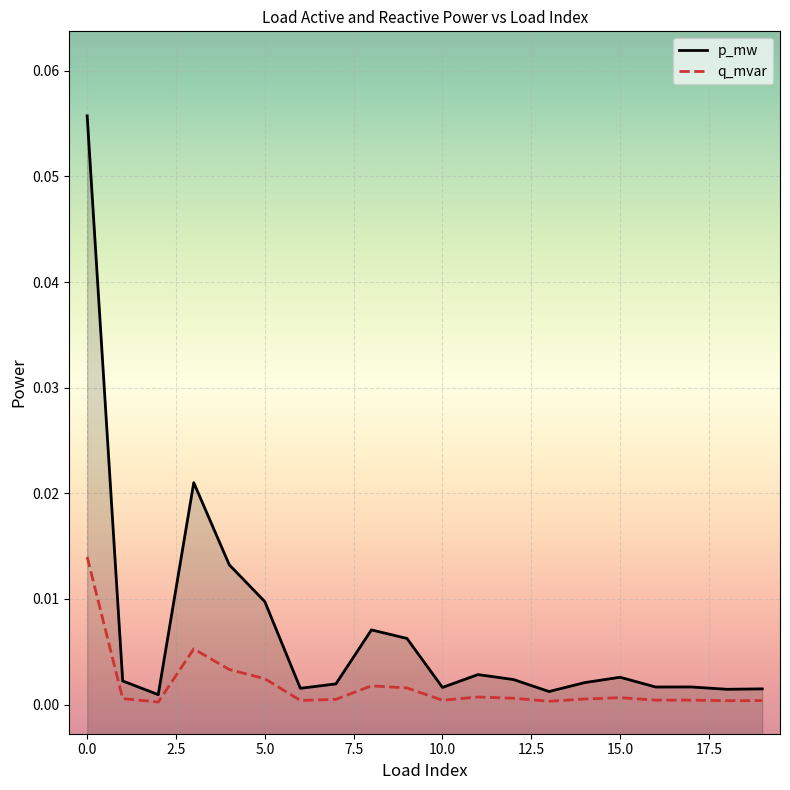

At how many categories does at least one series exceed 0?

20